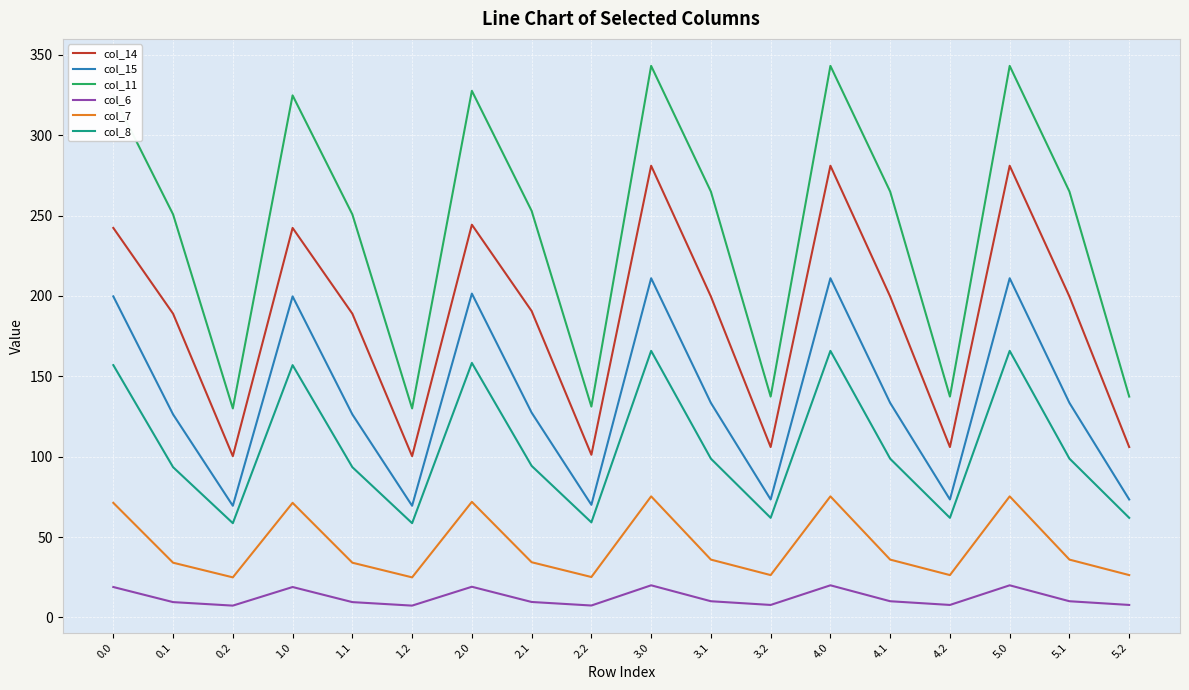

Does the chart display data point markers on the line(s)?

No